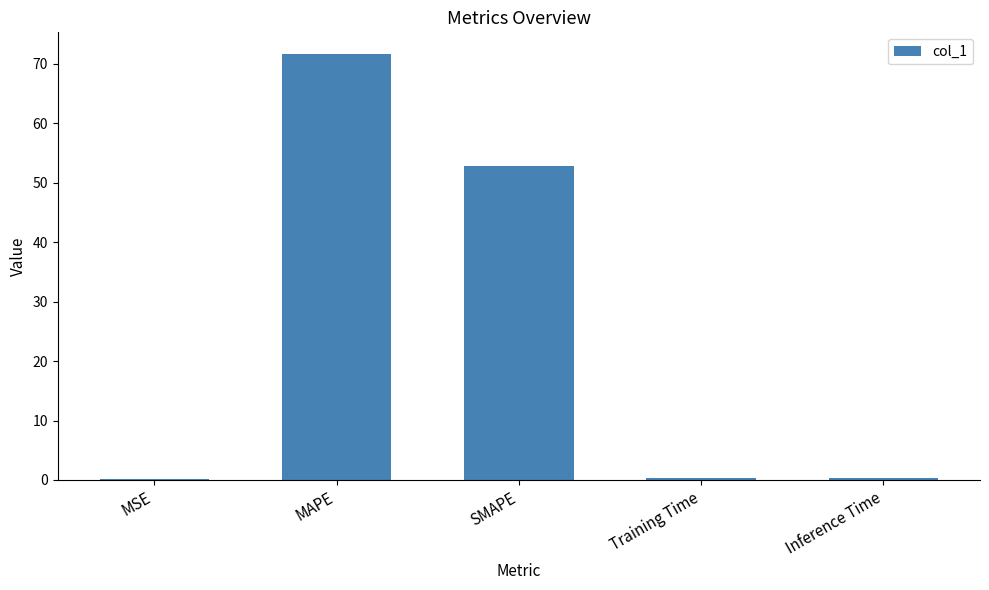

Which category has the highest value across all series?

MAPE